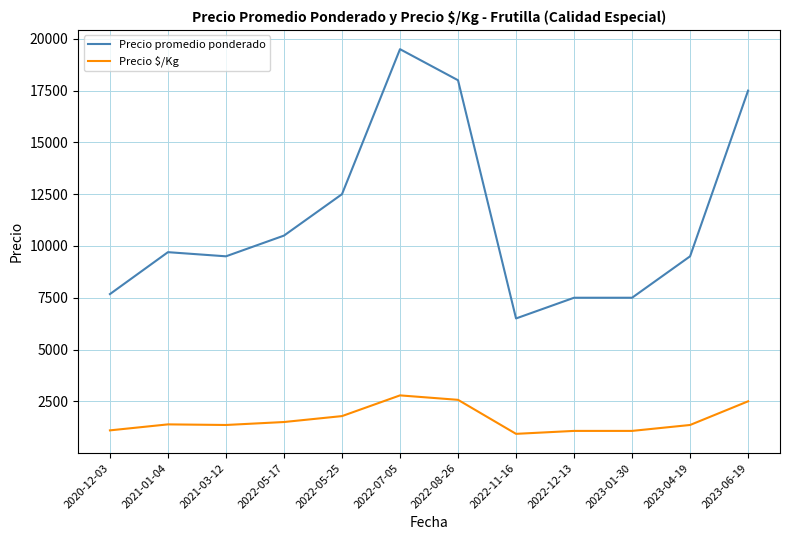

What is the sum of the Precio promedio ponderado values at 2021-01-04 and 2022-05-25?

22200